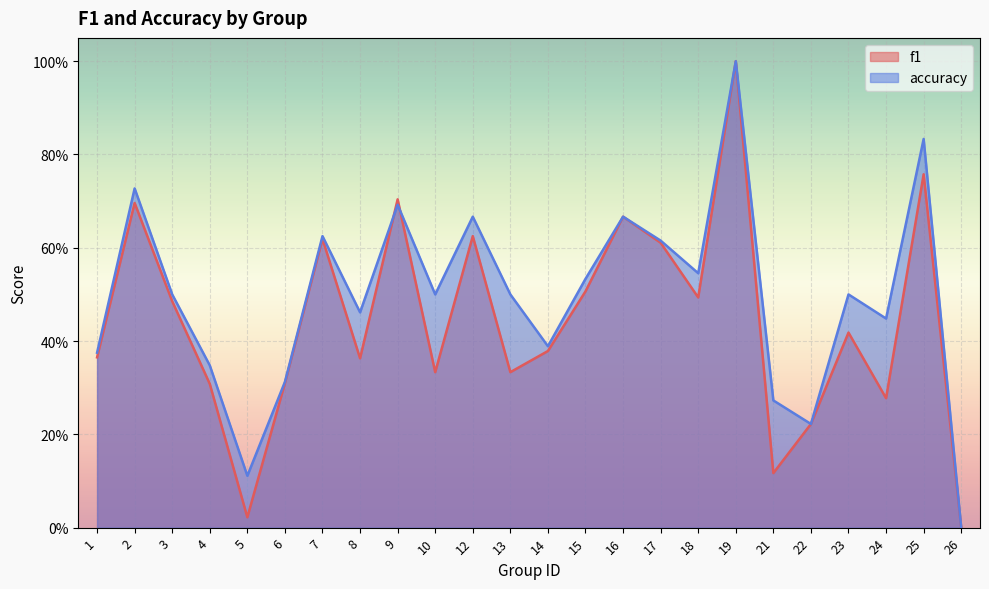

Reading left to right, transcribe all the data shown in this chart.

f1: 1=0.4	2=0.7	3=0.5	4=0.3	5=0.0	6=0.3	7=0.6	8=0.4	9=0.7	10=0.3	12=0.6	13=0.3	14=0.4	15=0.5	16=0.7	17=0.6	18=0.5	19=1.0	21=0.1	22=0.2	23=0.4	24=0.3	25=0.8	26=0.0
accuracy: 1=0.4	2=0.7	3=0.5	4=0.3	5=0.1	6=0.3	7=0.6	8=0.5	9=0.7	10=0.5	12=0.7	13=0.5	14=0.4	15=0.5	16=0.7	17=0.6	18=0.5	19=1.0	21=0.3	22=0.2	23=0.5	24=0.4	25=0.8	26=0.0